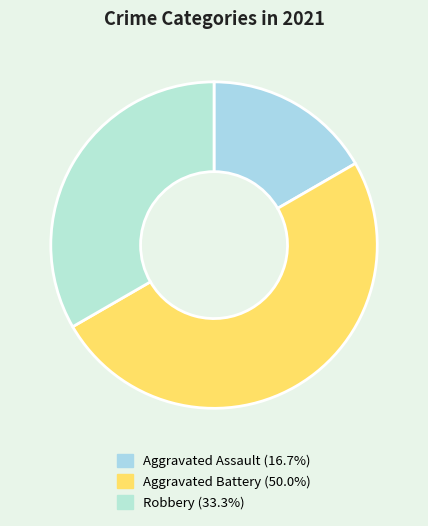

The Aggravated Battery slice represents 41% of the pie. True or false?

False